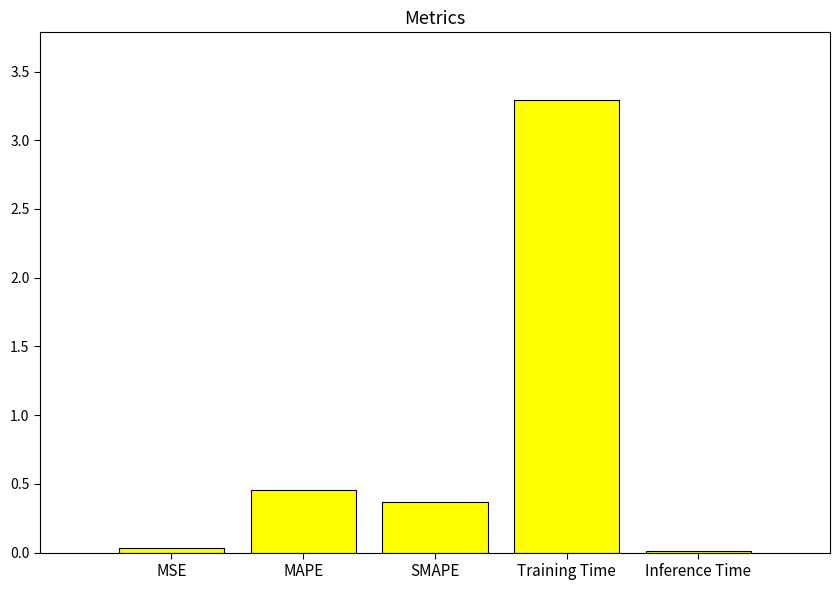

True or false: the data shows 0.4 at SMAPE.

True